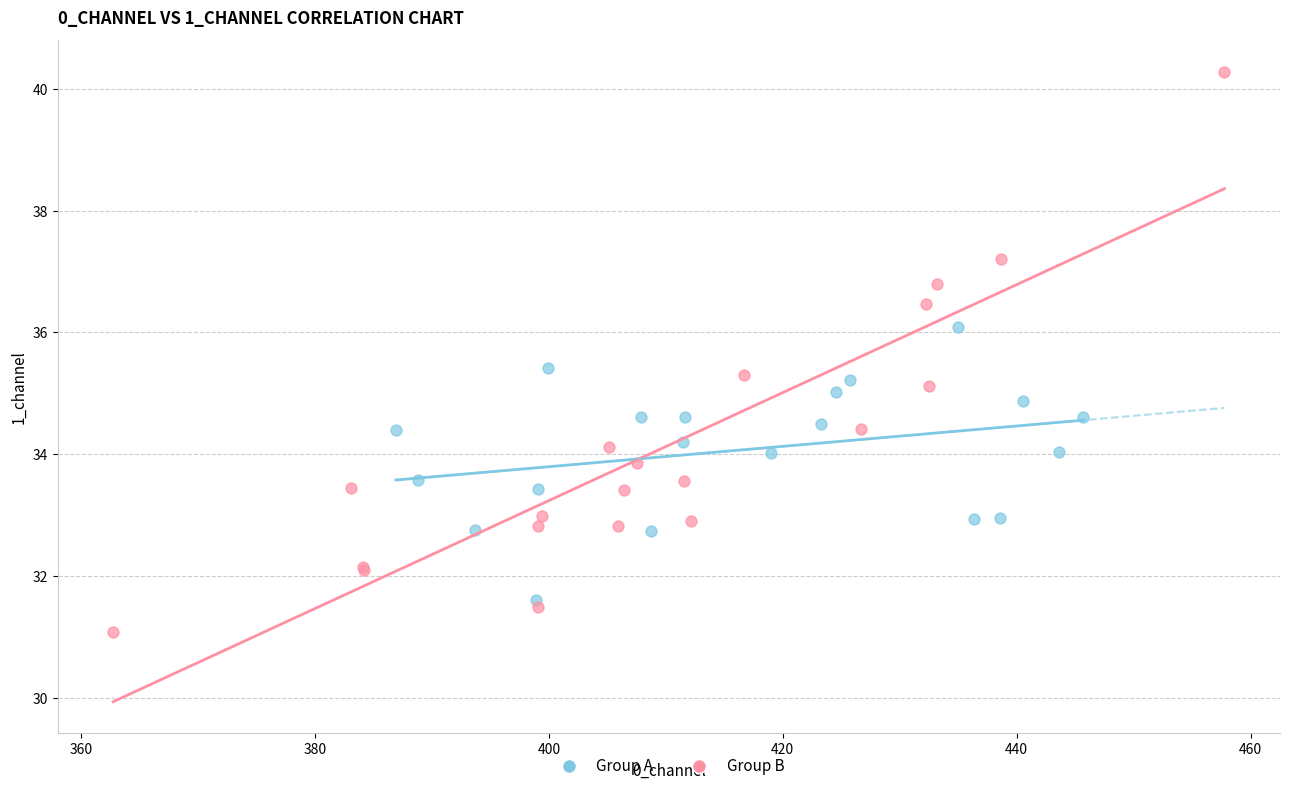

Which series has the widest spread of Y values?

Group B